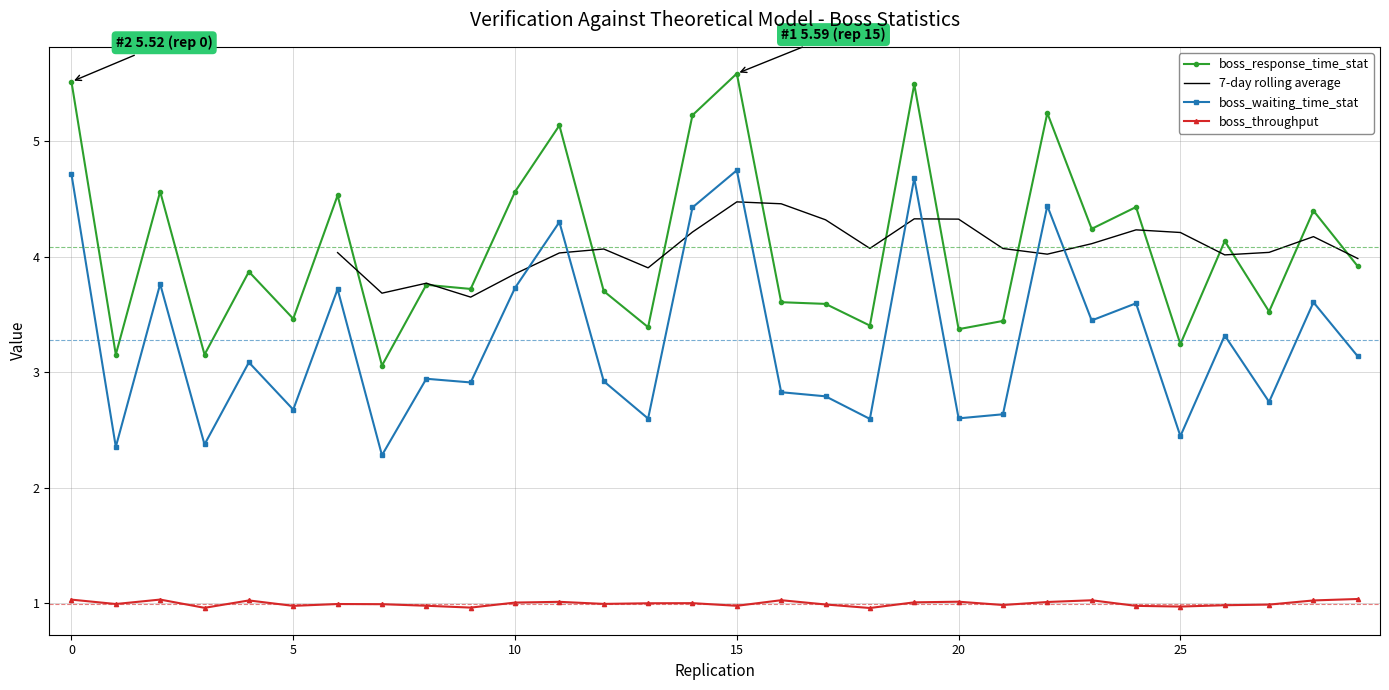

Which label corresponds to the largest value in the chart?

15